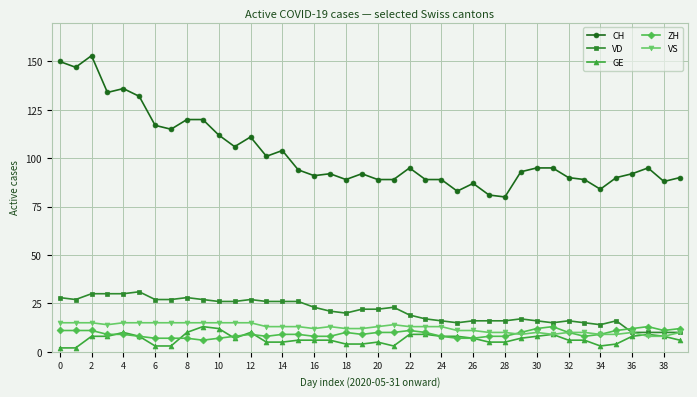

At how many categories does at least one series exceed 38?

40